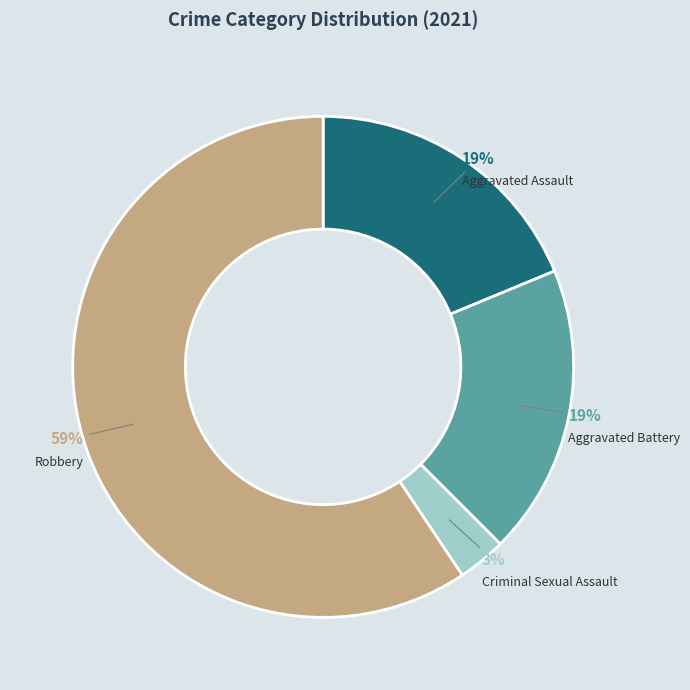

Do Aggravated Battery and Robbery together represent more than half of the pie?

Yes